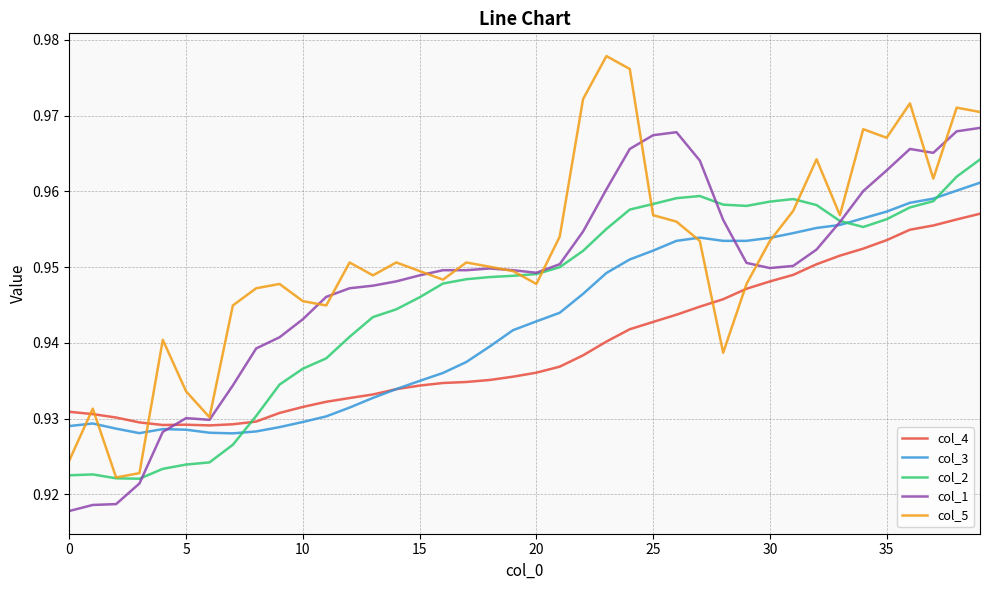

Rank the series by their maximum value, from highest to lowest.

col_5, col_1, col_2, col_3, col_4